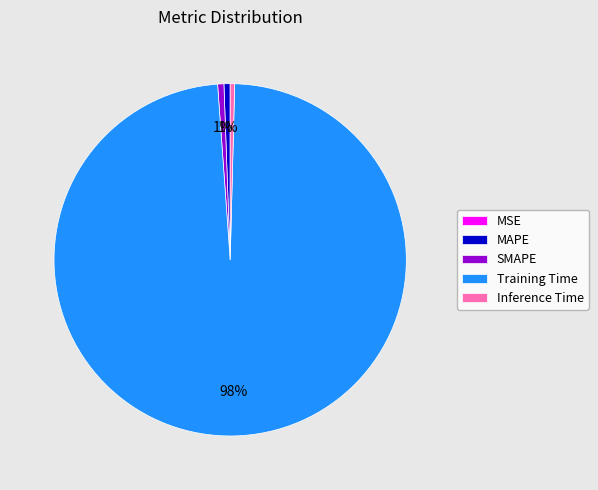

To the nearest percent, what is the combined percentage of SMAPE and Inference Time?

1%